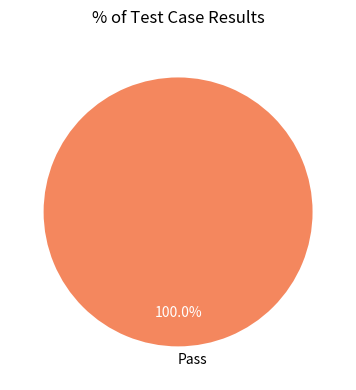

Does Pass represent more than half of the total?

Yes